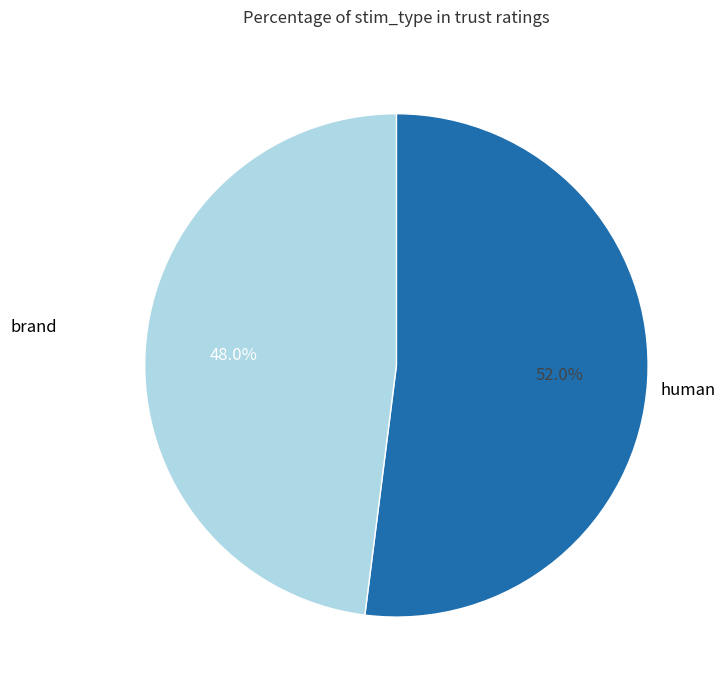

Is there any slice that represents more than half of the pie?

Yes